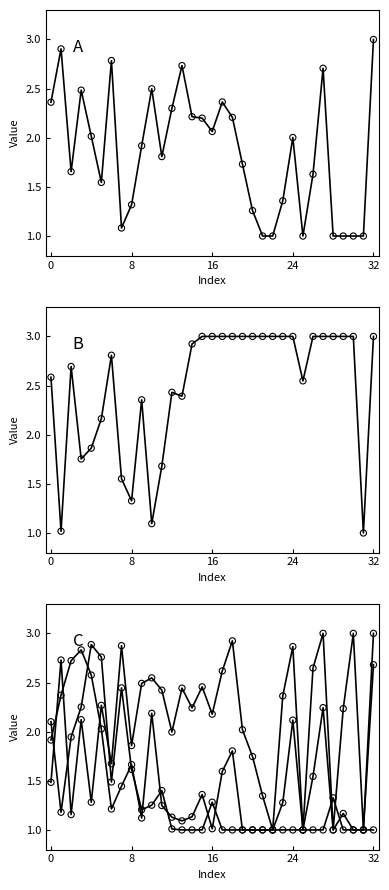

Is the value of 4 at 14 greater than the value of 0 at 25?

Yes